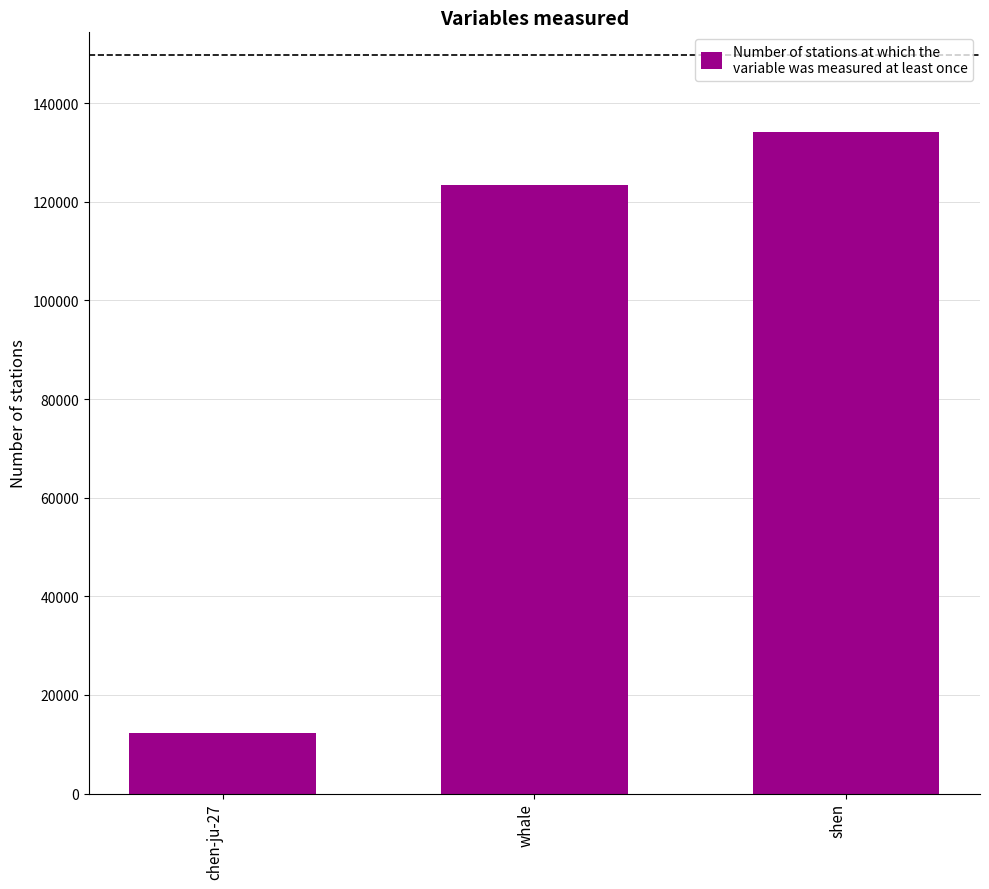

Between whale and shen, which is larger?

shen